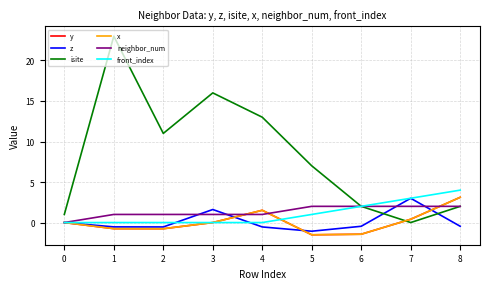

What is the difference between the highest and lowest values at 8?

4.5